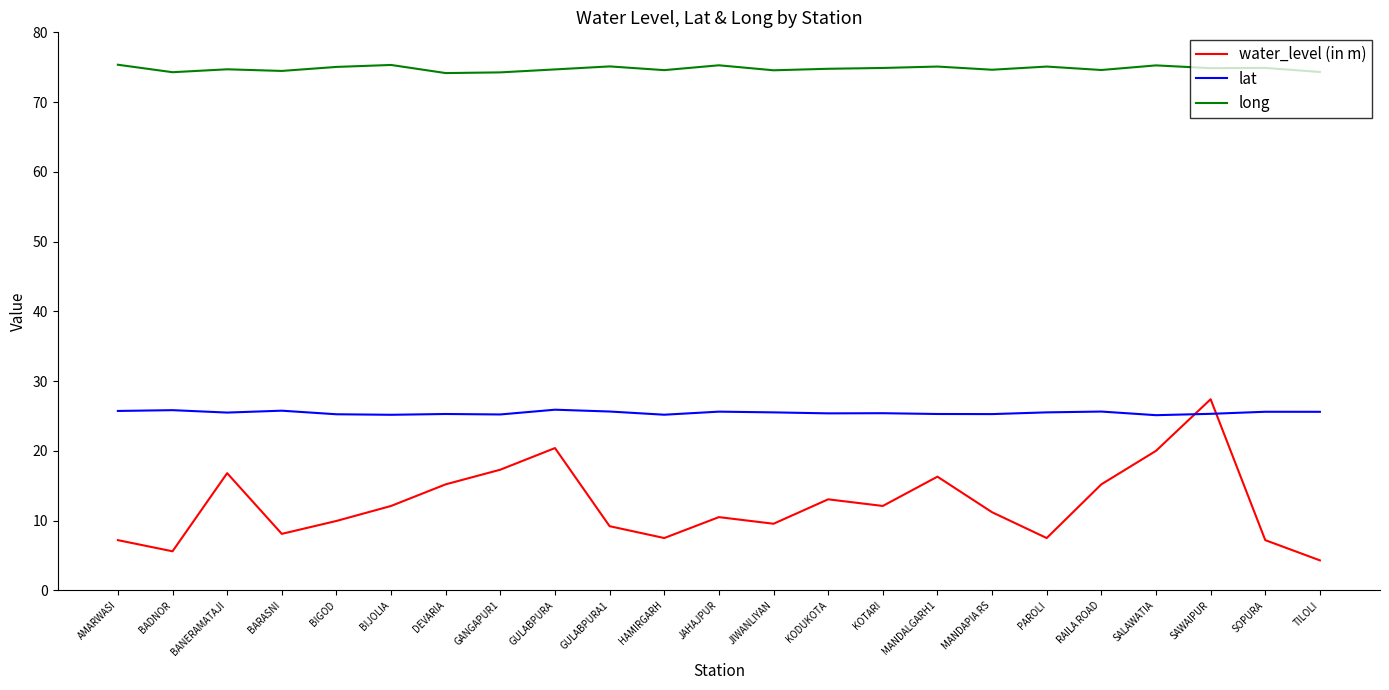

What is the maximum value for water_level (in m)?

27.4